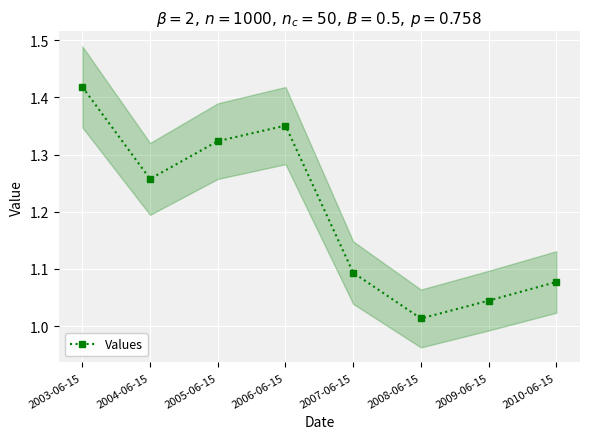

Where is the first local minimum?

2004-06-15